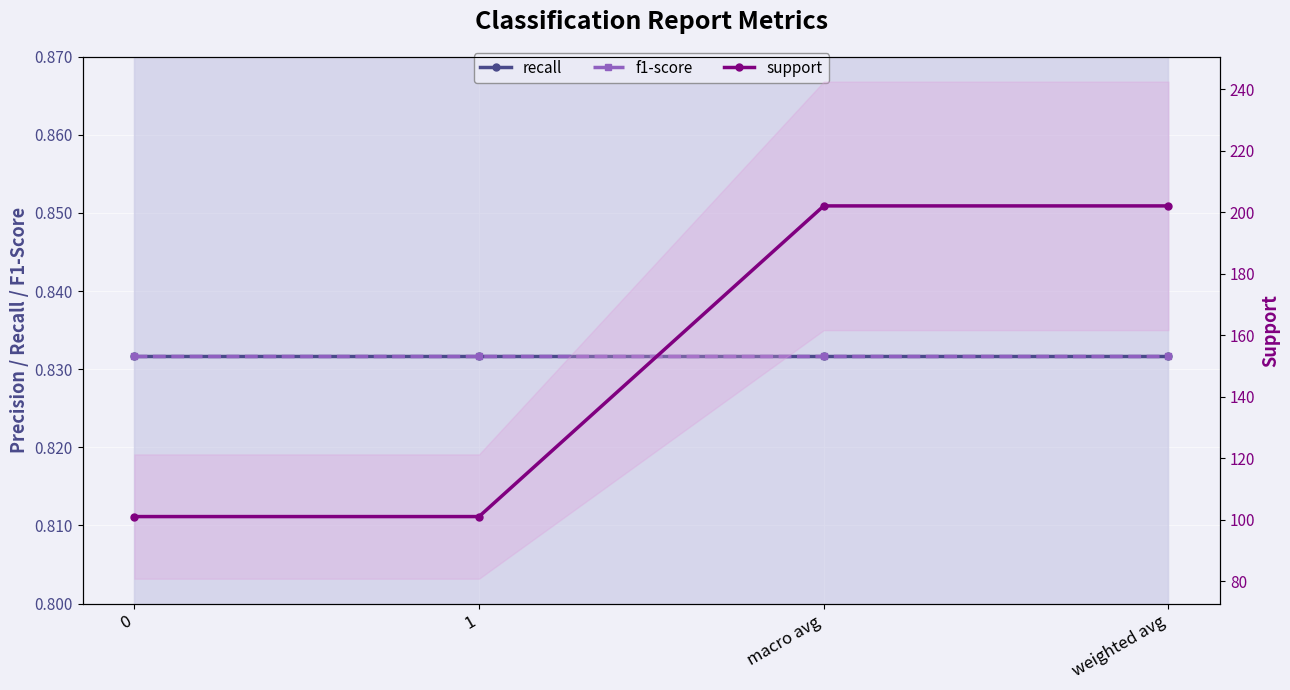

Reading right to left, transcribe all the data shown in this chart.

recall: weighted avg=0.8	macro avg=0.8	1=0.8	0=0.8
f1-score: weighted avg=0.8	macro avg=0.8	1=0.8	0=0.8
support: weighted avg=202.0	macro avg=202.0	1=101.0	0=101.0